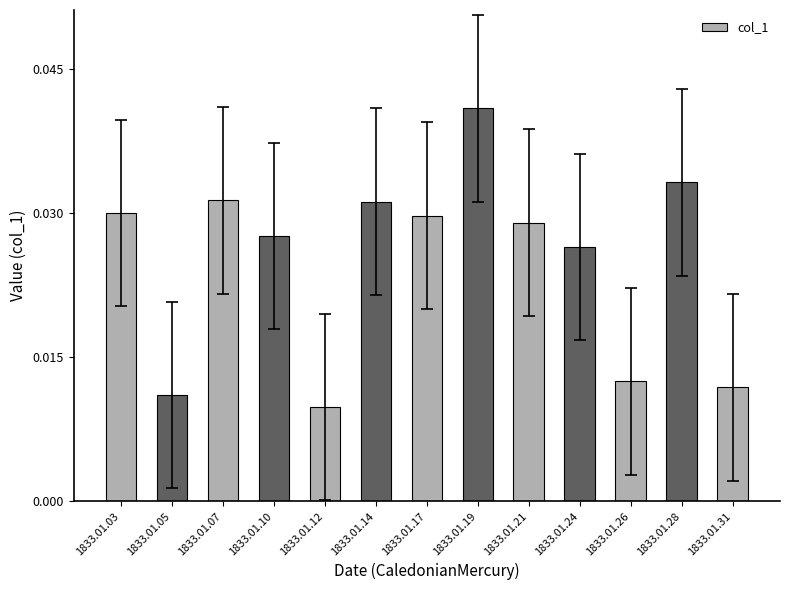

The chart shows a value of 0.1 at 1833.01.07. True or false?

False